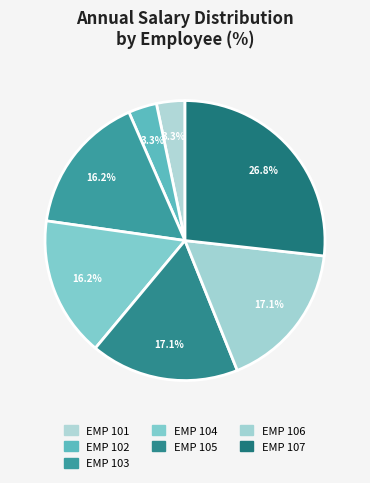

To the nearest percent, what portion does EMP 102 represent?

3%